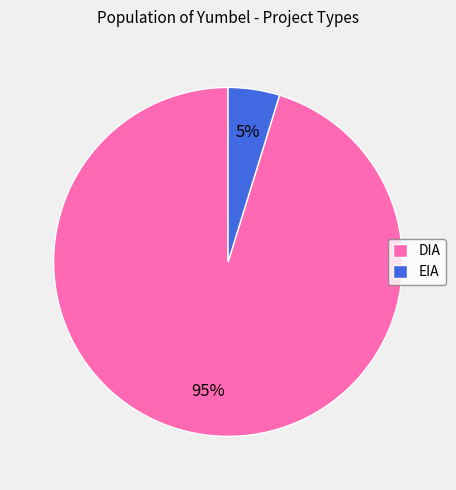

To the nearest percent, what portion does DIA represent?

95%